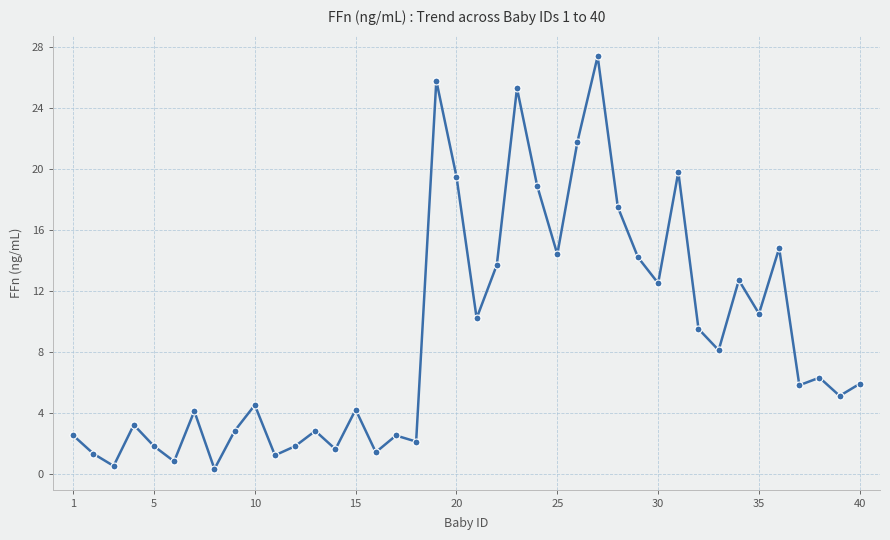

Is this an area chart (filled region under the line)?

No